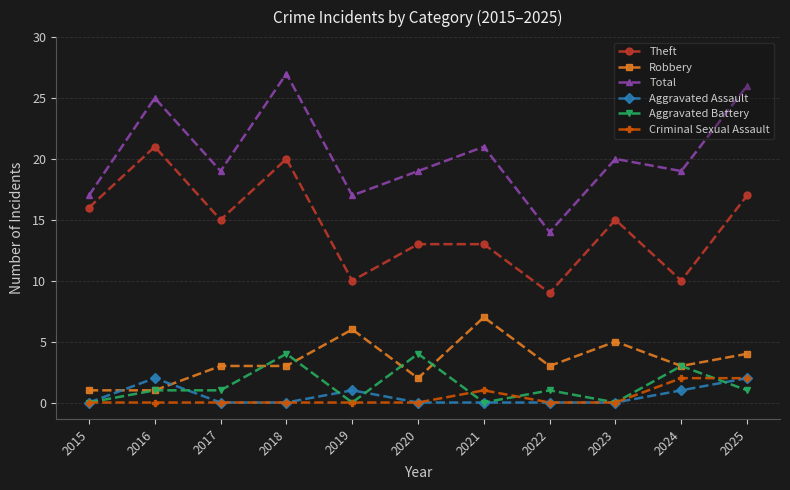

Is the value of Aggravated Assault at 2020 greater than the value of Theft at 2020?

No